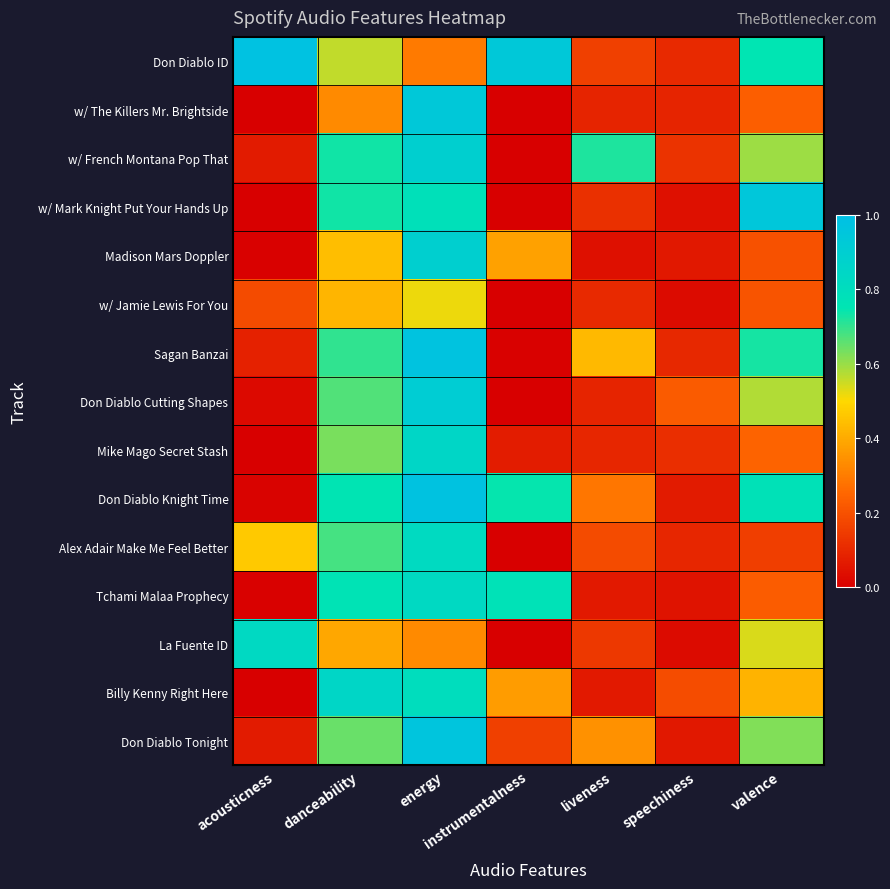

List the series in order of their peak value, highest first.

Don Diablo ID, Don Diablo Knight Time, Sagan Banzai, Don Diablo Tonight, w/ Mark Knight Put Your Hands Up, w/ The Killers Mr. Brightside, Don Diablo Cutting Shapes, w/ French Montana Pop That, Madison Mars Doppler, Billy Kenny Right Here, Mike Mago Secret Stash, Tchami Malaa Prophecy, La Fuente ID, Alex Adair Make Me Feel Better, w/ Jamie Lewis For You